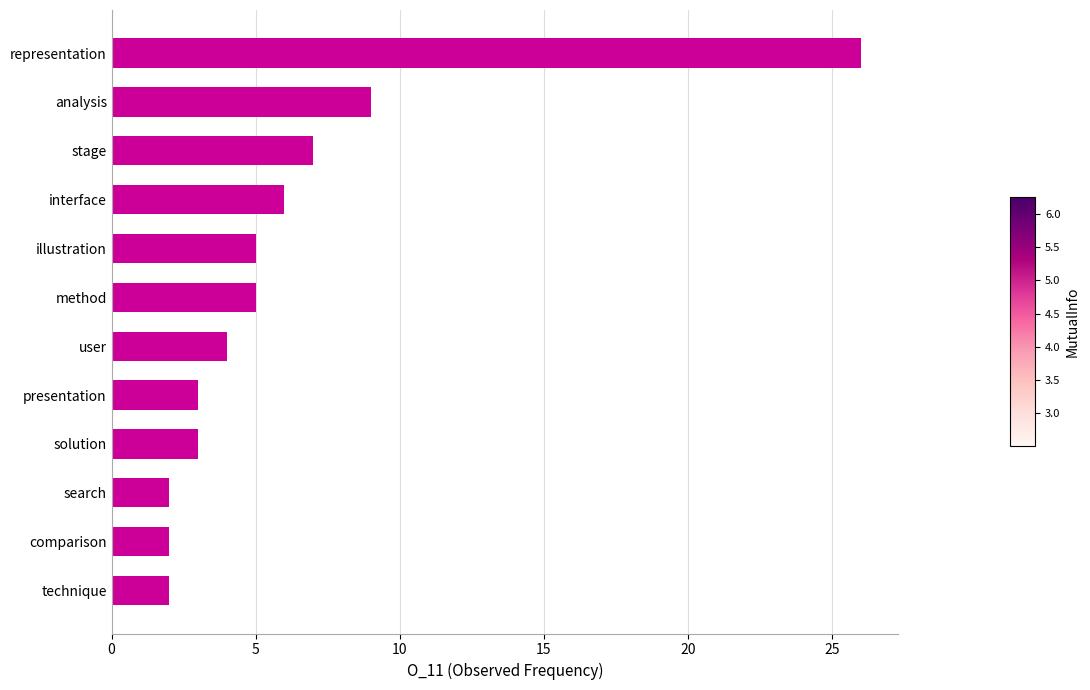

Between presentation and user, which is larger?

user